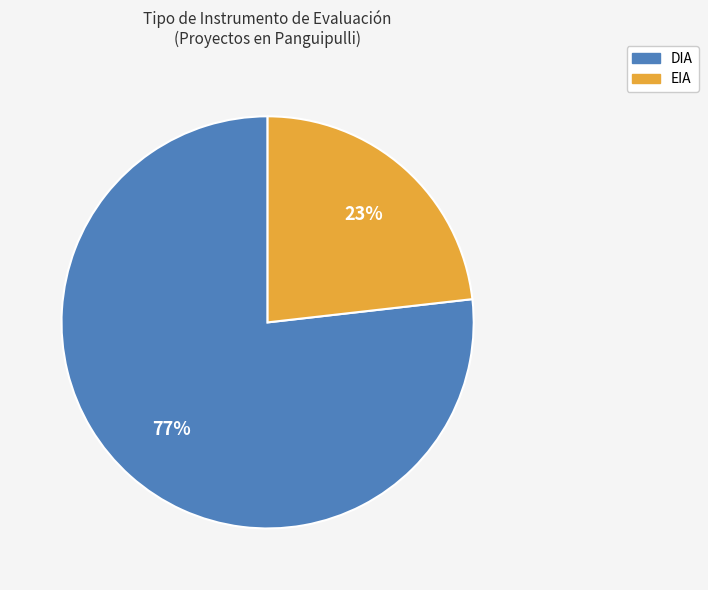

Do DIA and EIA together represent more than half of the pie?

Yes